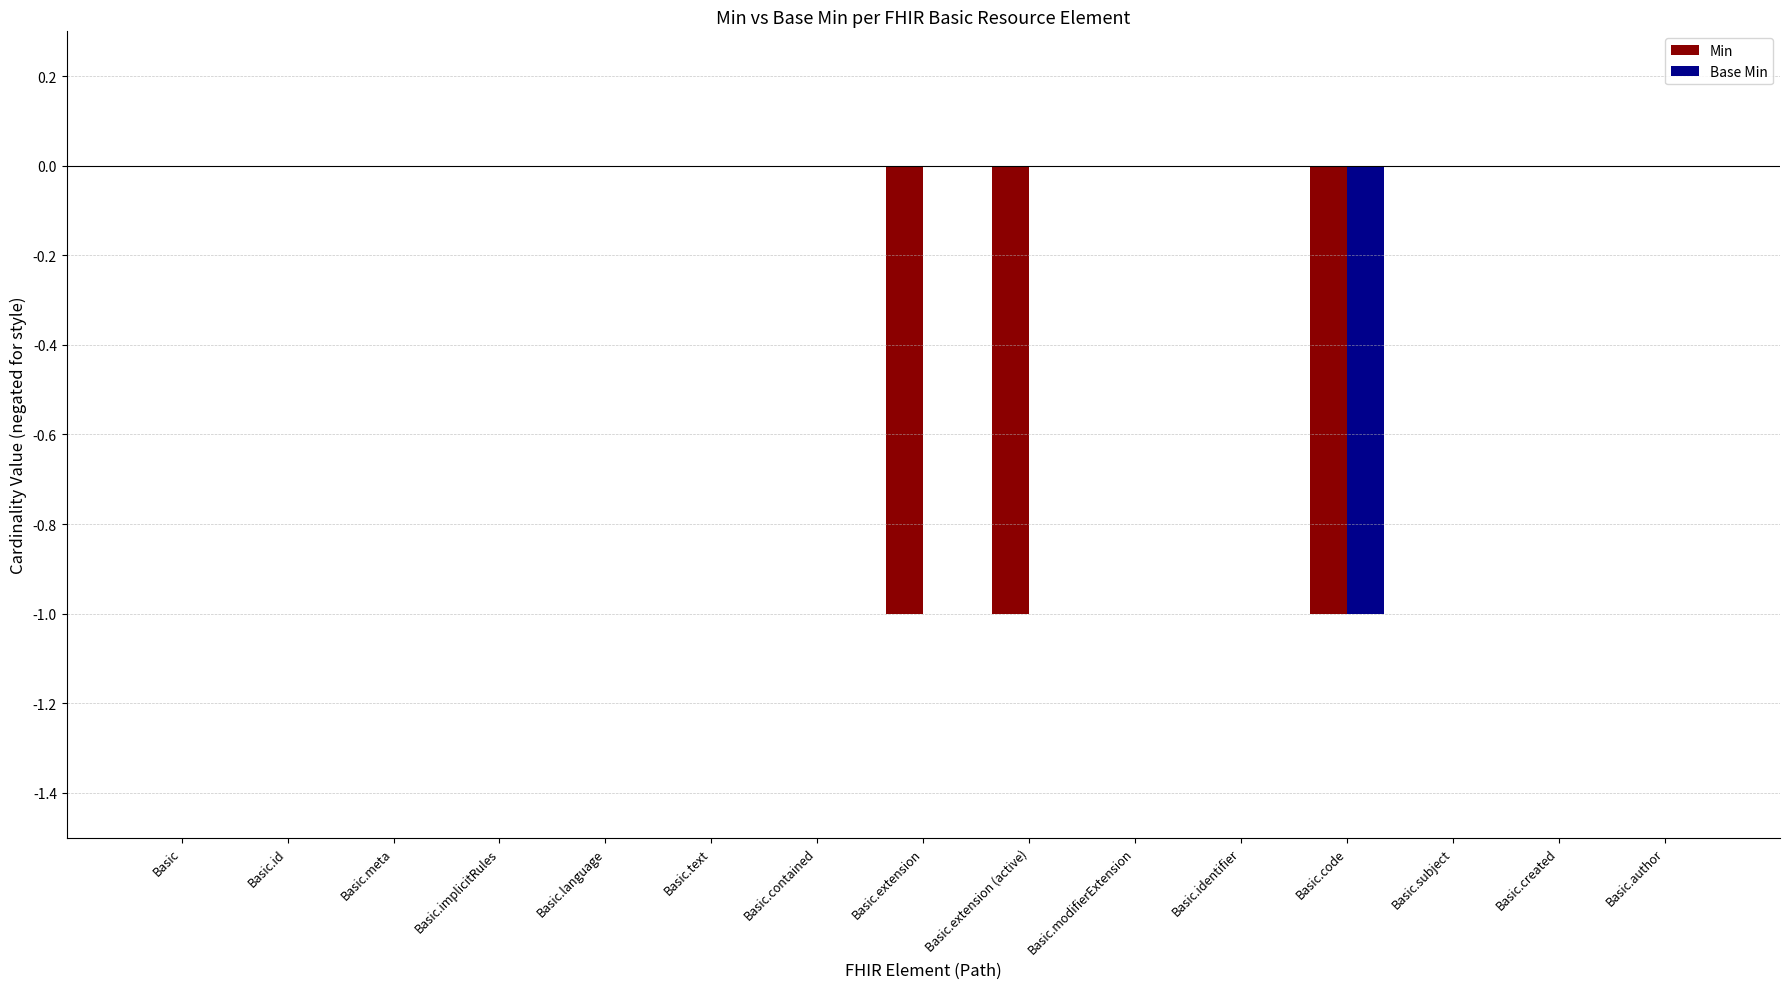

Which series has the largest total across all categories?

Base Min